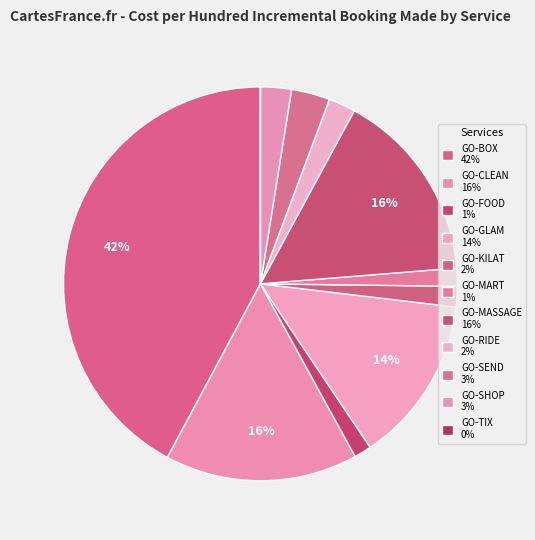

What is the change in value from GO-CLEAN to GO-KILAT?

-13400000